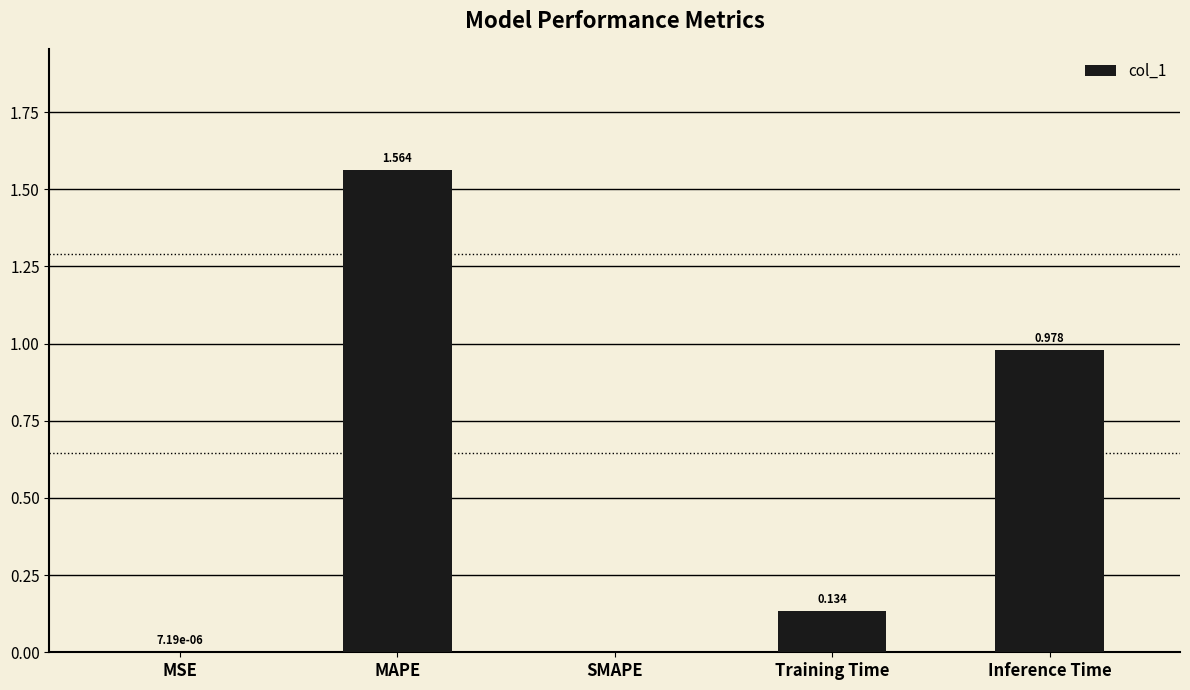

Which label corresponds to the largest value in the chart?

MAPE